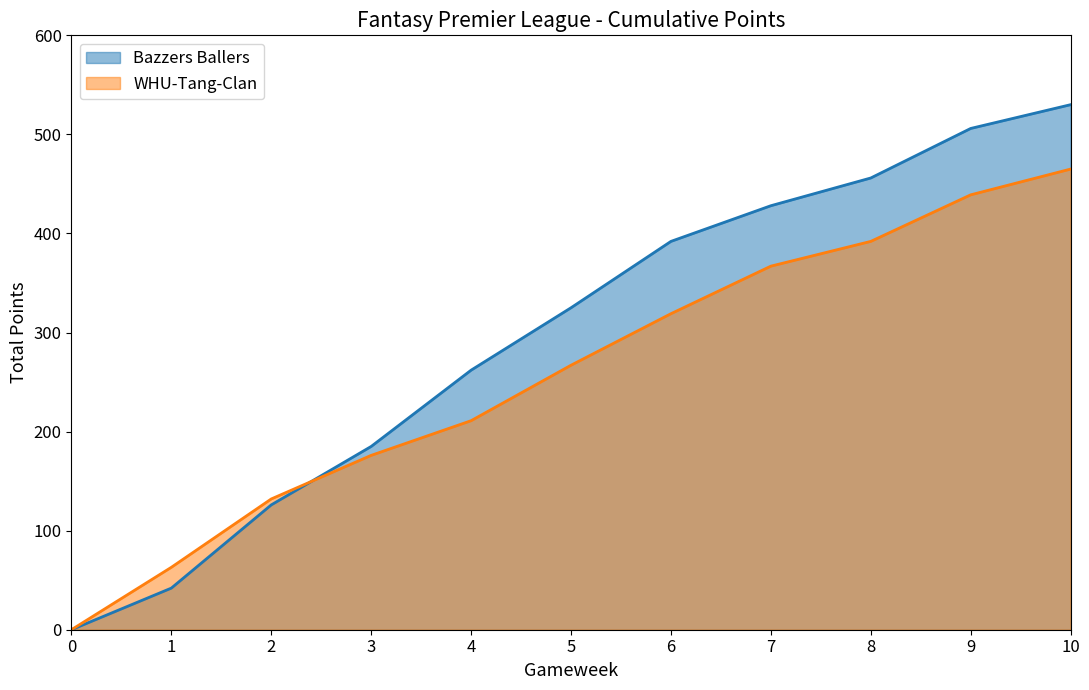

What is the difference between the maximum and minimum values in the Bazzers Ballers series?

530